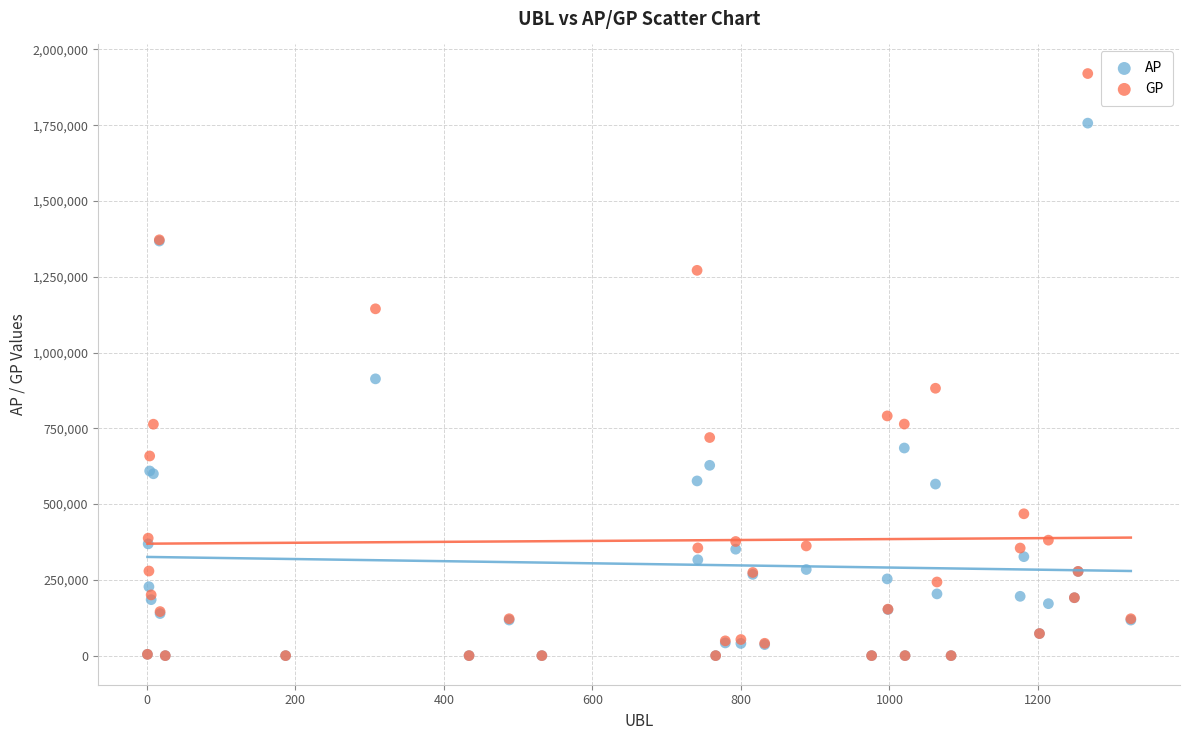

In the GP series, what Y value is closest to 960272?

882168